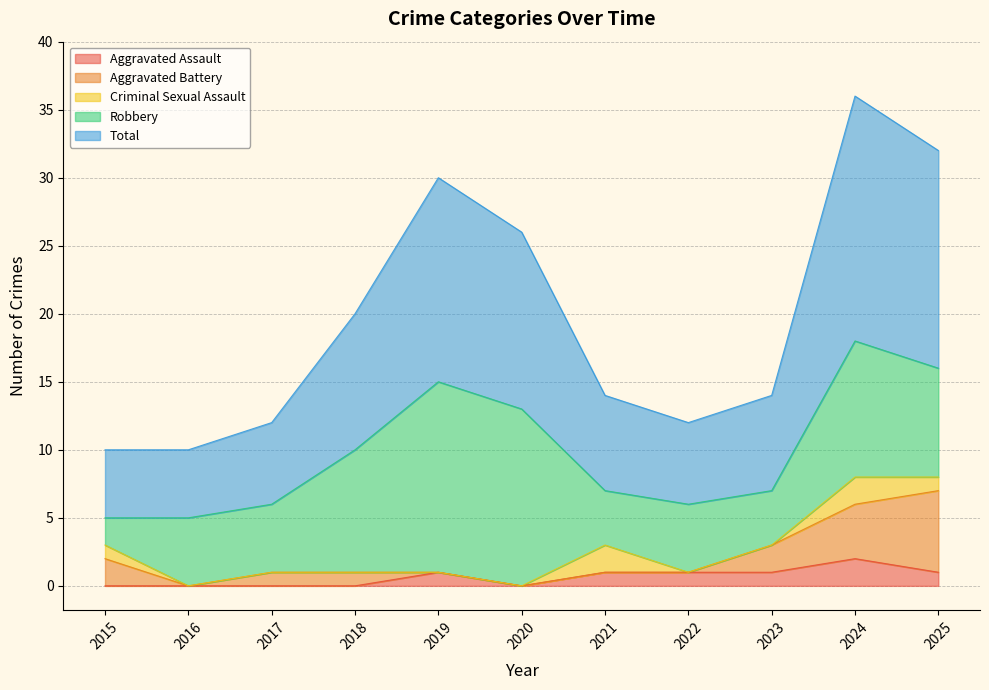

The Criminal Sexual Assault series shows 0 at 2022. True or false?

True